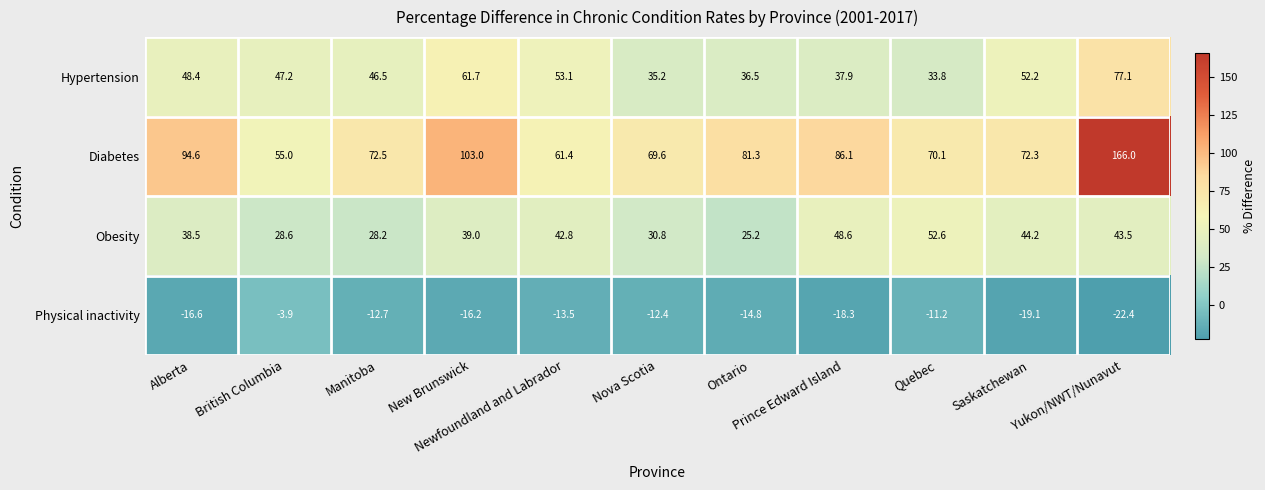

What is the difference between the maximum and second lowest values in the Hypertension series?

41.9